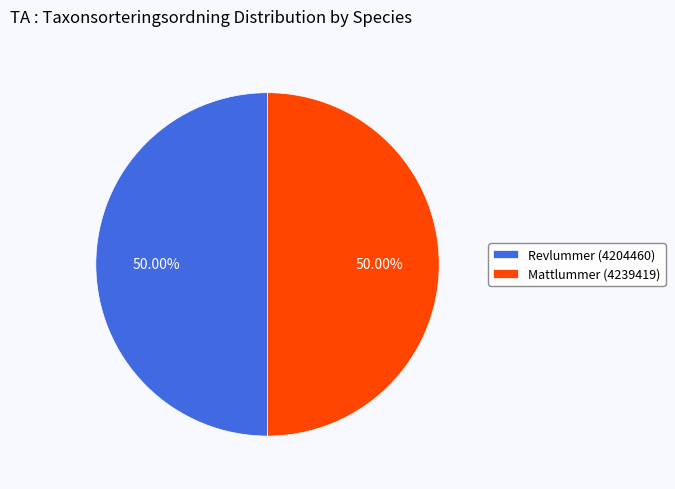

Do Revlummer (4204460) and Mattlummer (4239419) together represent more than half of the pie?

Yes